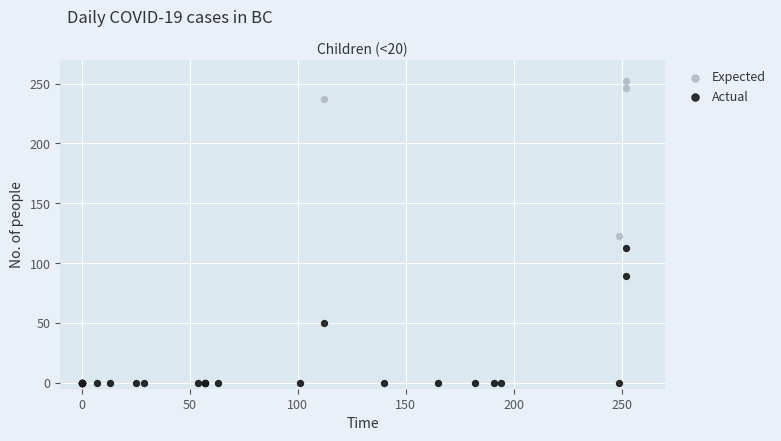

What are all the series names shown in the legend?

Expected, Actual